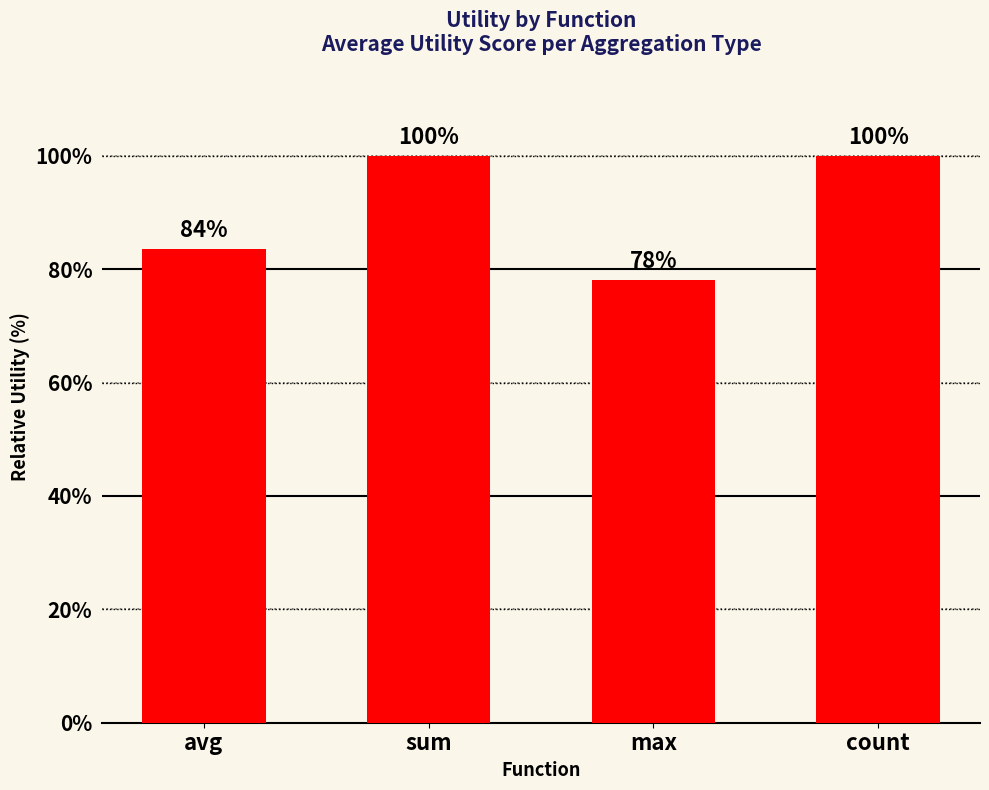

Between max and avg, which is larger?

avg